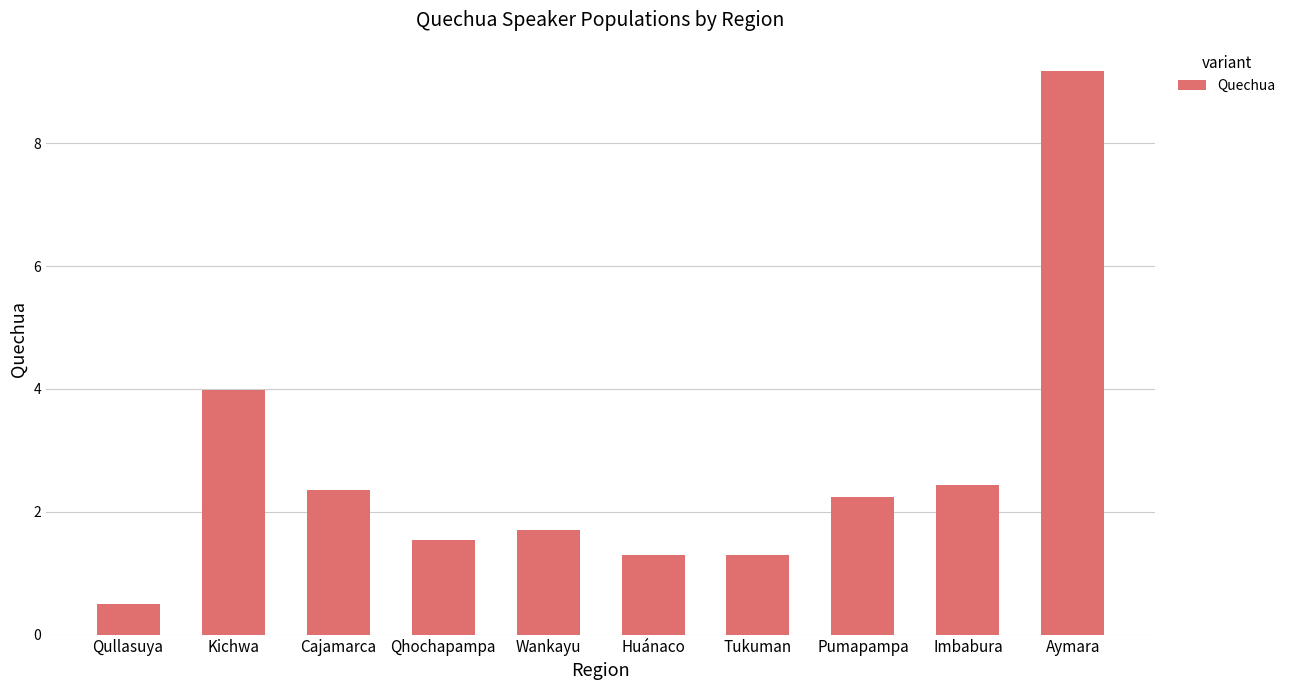

Which label corresponds to the largest value in the chart?

Aymara